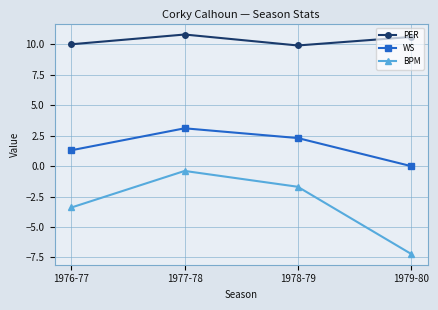

Reading left to right, list all the values displayed in this chart.

PER: 10.0	10.8	9.9	10.6
WS: 1.3	3.1	2.3	0.0
BPM: -3.4	-0.4	-1.7	-7.2